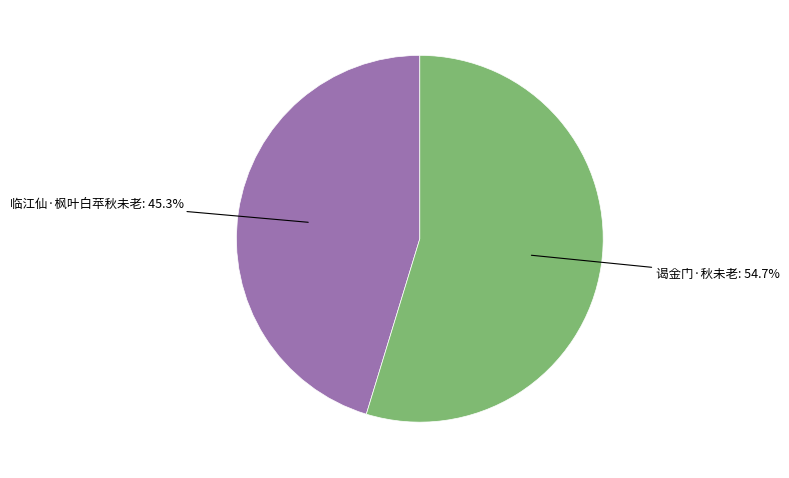

How many segments does this pie chart have?

2